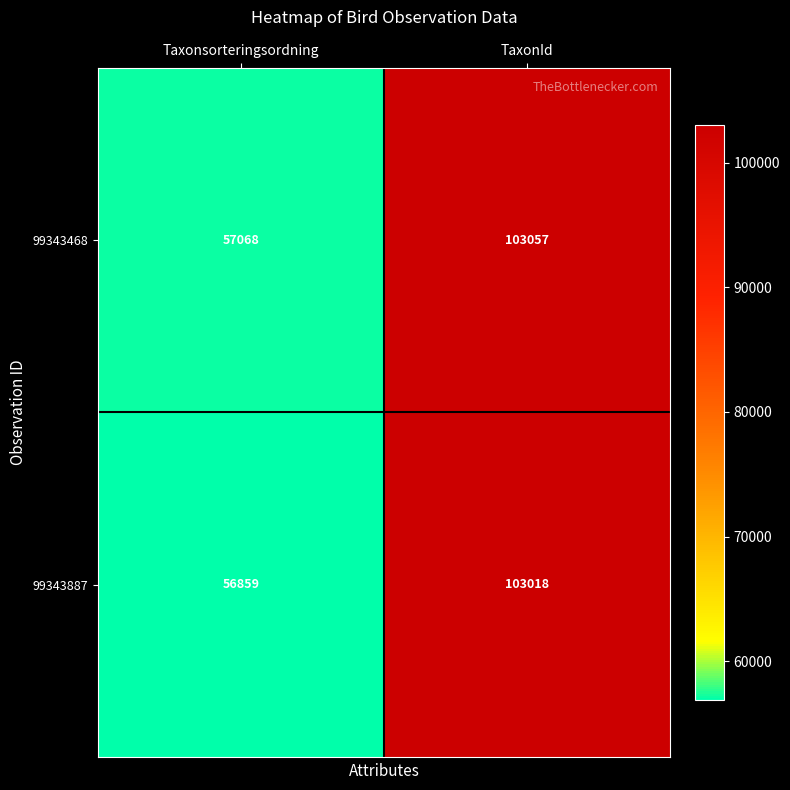

The 99343468 series shows 103057 at TaxonId. True or false?

True